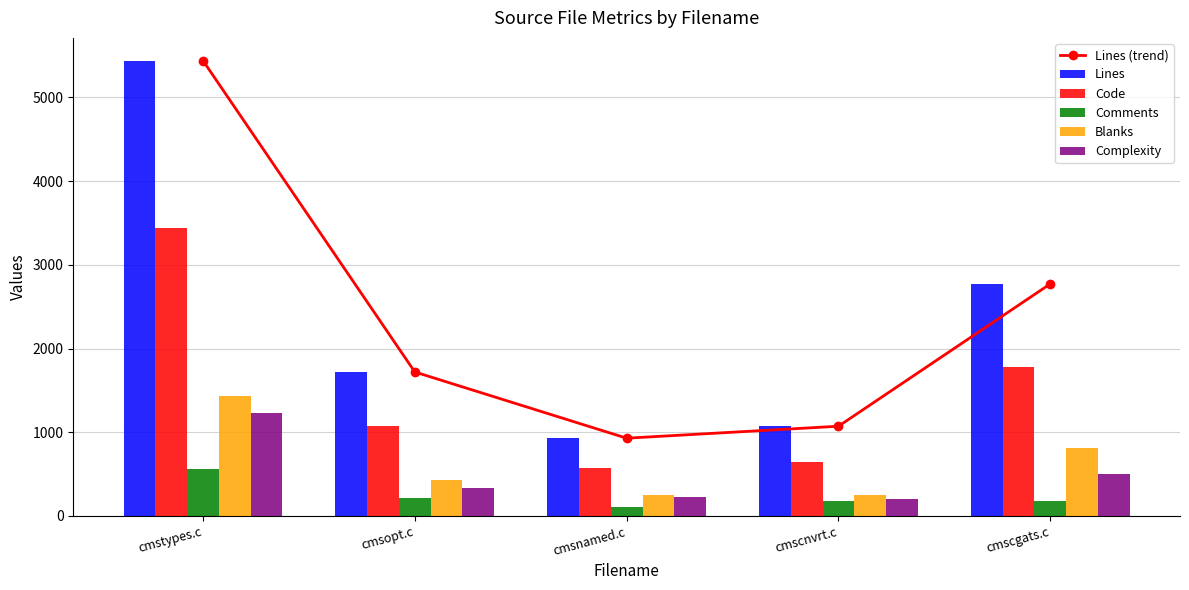

Reading left to right, transcribe all the data shown in this chart.

Lines (trend): 5440	1720	929	1072	2773
Lines: 5440	1720	929	1072	2773
Code: 3443	1077	572	645	1783
Comments: 561	213	110	173	184
Blanks: 1436	430	247	254	806
Complexity: 1233	328	221	208	500